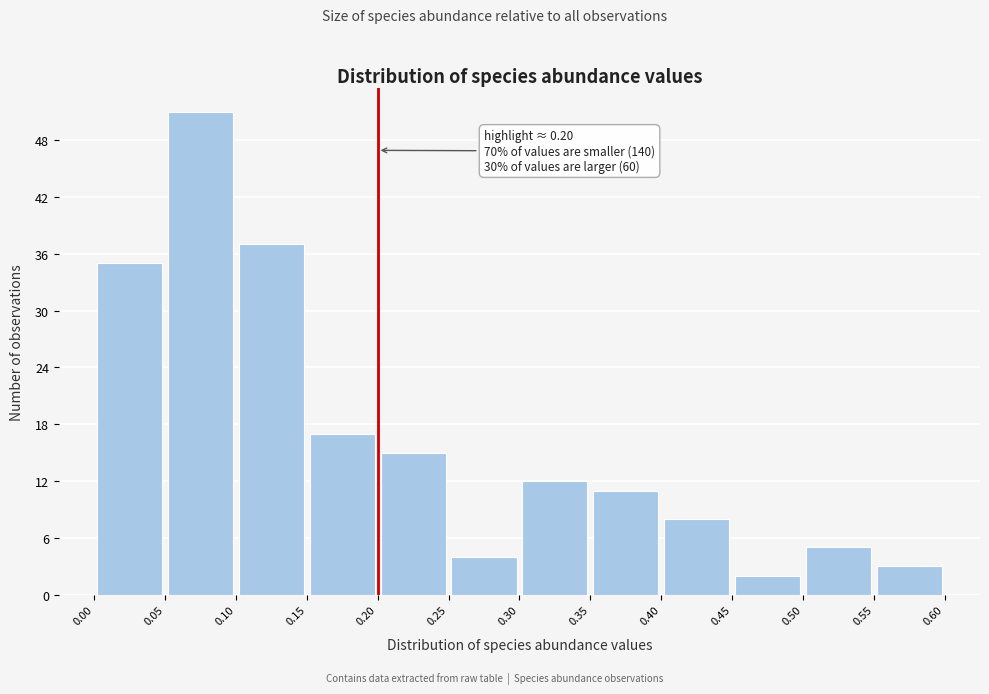

Over which range of the x-axis is the bar tallest?

0.05 to 0.10